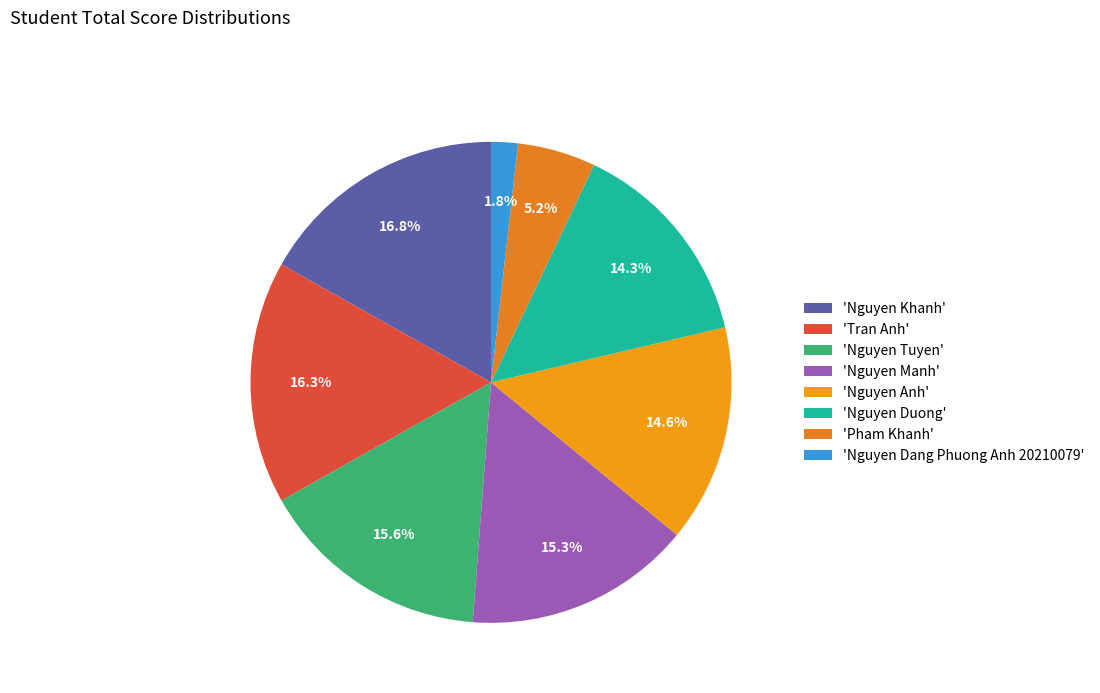

Which slice is the largest?

Nguyen Khanh